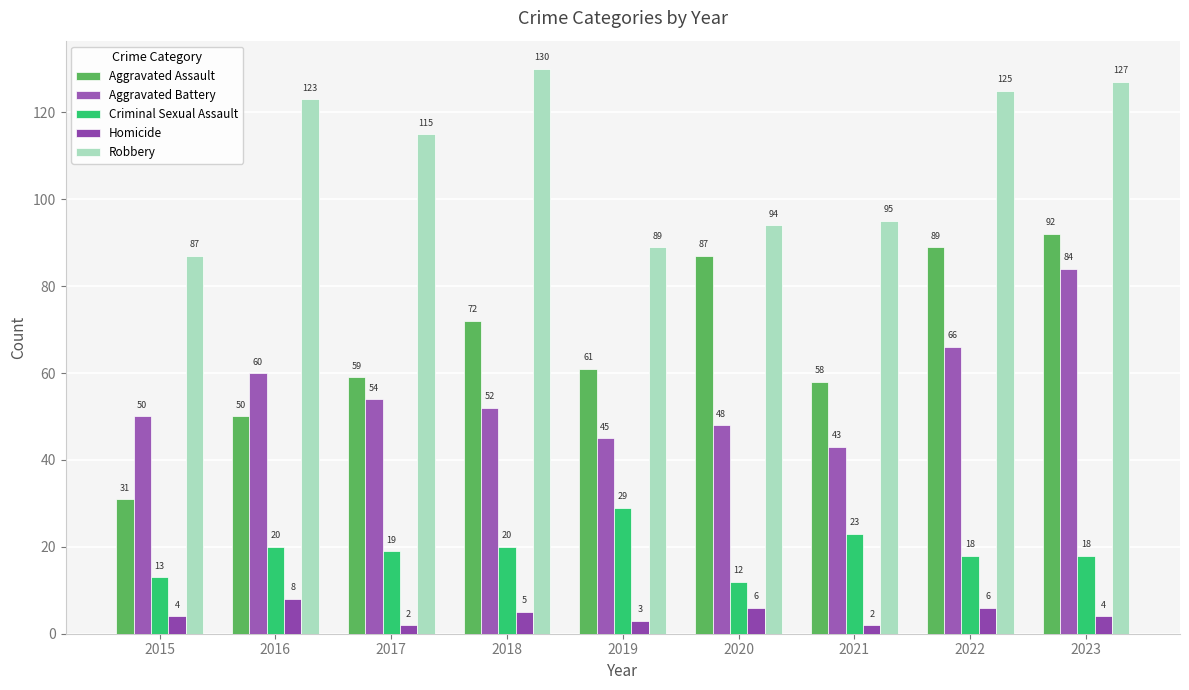

Rank the series at 2019 from highest to lowest value.

Robbery, Aggravated Assault, Aggravated Battery, Criminal Sexual Assault, Homicide